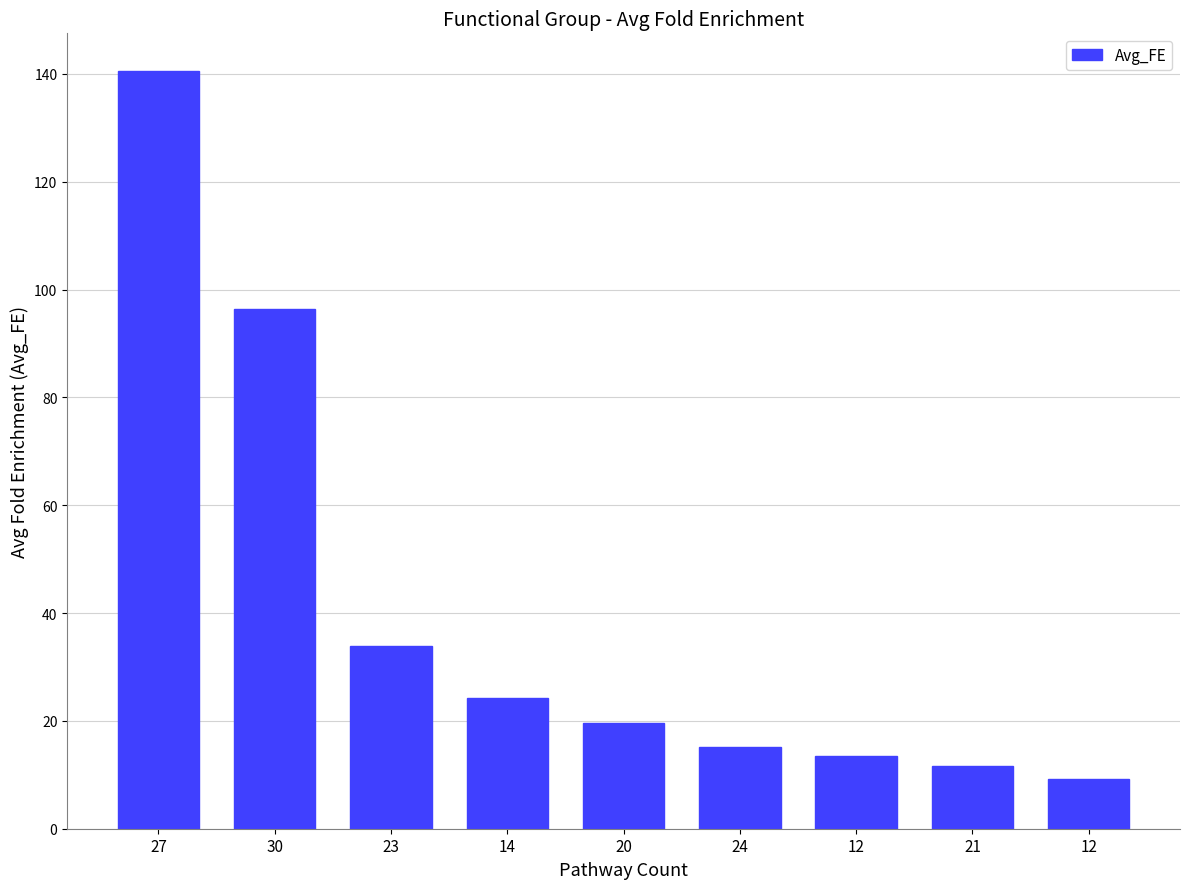

The value at 27 is 231.6. True or false?

False